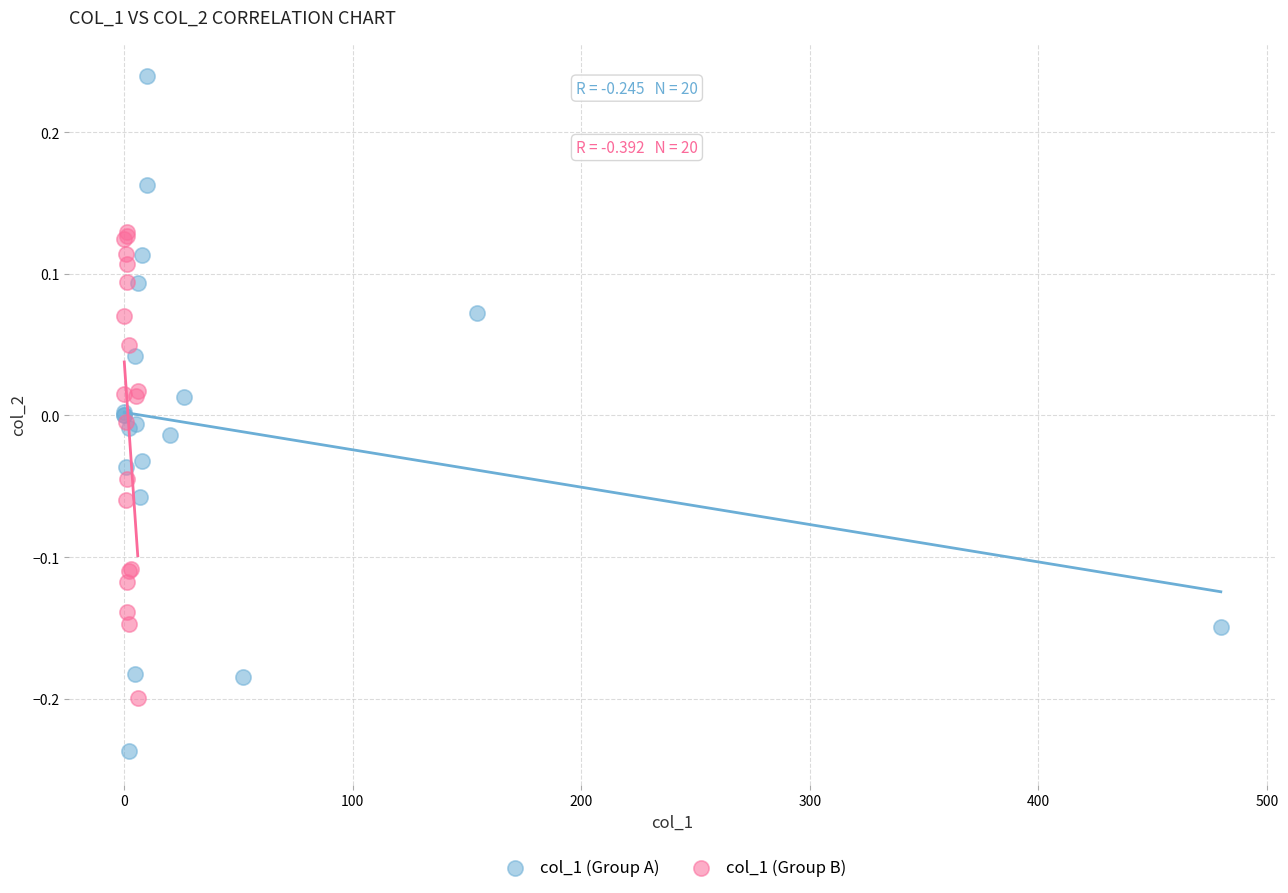

Which series reaches the minimum Y coordinate?

col_1 (Group A)